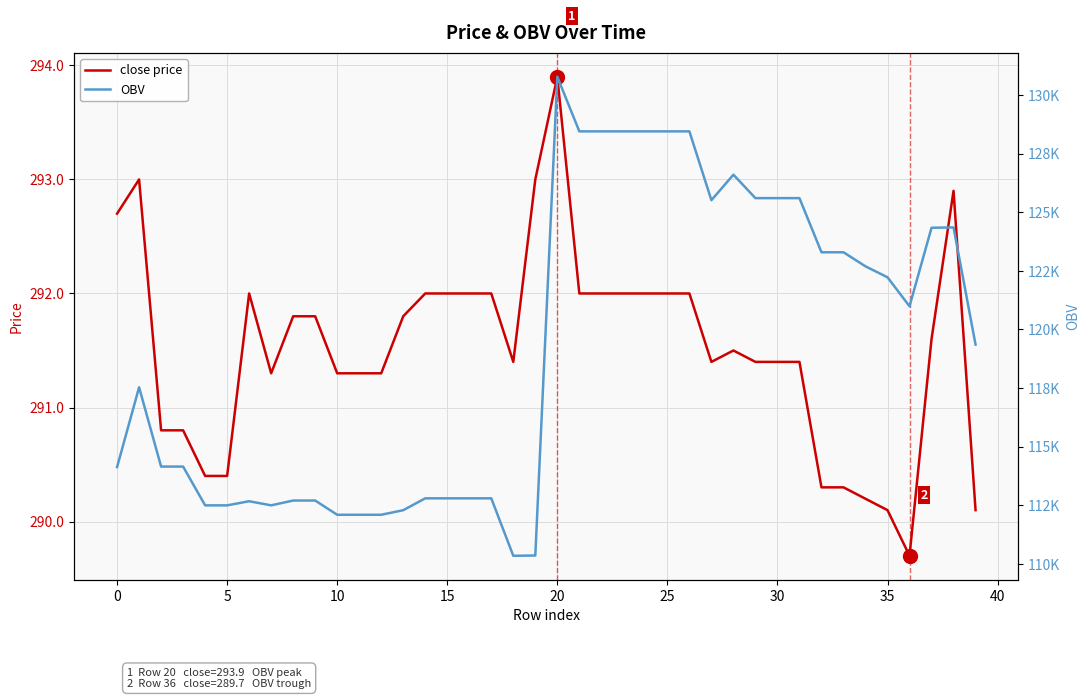

True or false: OBV and close price intersect in this chart.

False